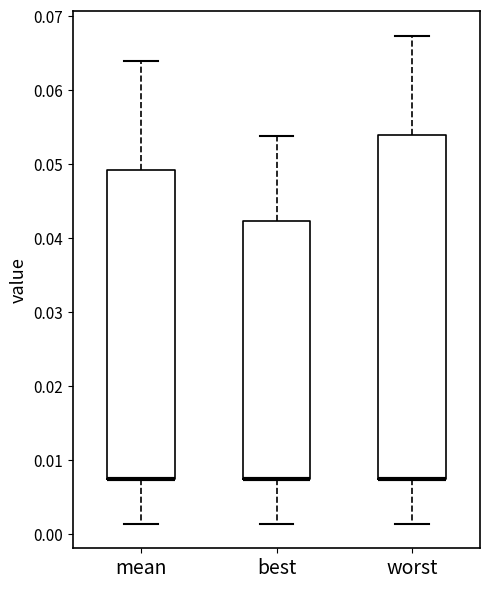

Reading left to right, read every box against the y-axis: the position of its median line, the range the box covers, and the ends of its whiskers. The values are not printed on the chart, so give them approximately, as read against the axis.

mean: median 0.007 (drawn on the box's lower edge), box 0.007 to 0.049, whiskers 0.001 to 0.064
best: median 0.007 (drawn on the box's lower edge), box 0.007 to 0.042, whiskers 0.001 to 0.054
worst: median 0.008 (drawn on the box's lower edge), box 0.008 to 0.054, whiskers 0.001 to 0.067